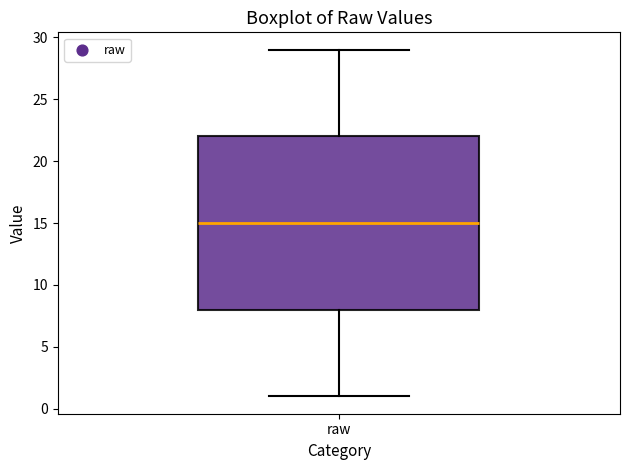

Transcribe this box plot: give where the median line is, the range the box spans, and where the two whiskers end, as read against the y-axis. The values are not printed on the chart, so give them approximately, as read against the axis.

median 15, box 8 to 22, whiskers 1 to 29